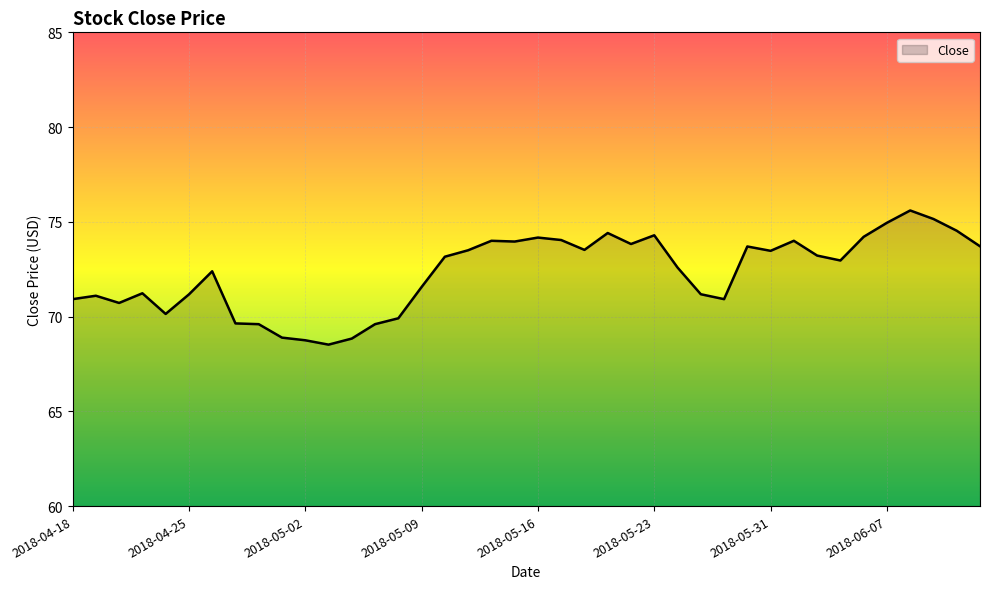

What is the maximum value shown in the chart?

75.6